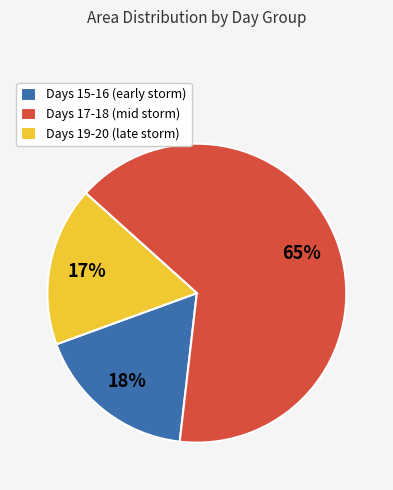

Between Days 17-18 (mid storm) and Days 15-16 (early storm), which is larger?

Days 17-18 (mid storm)